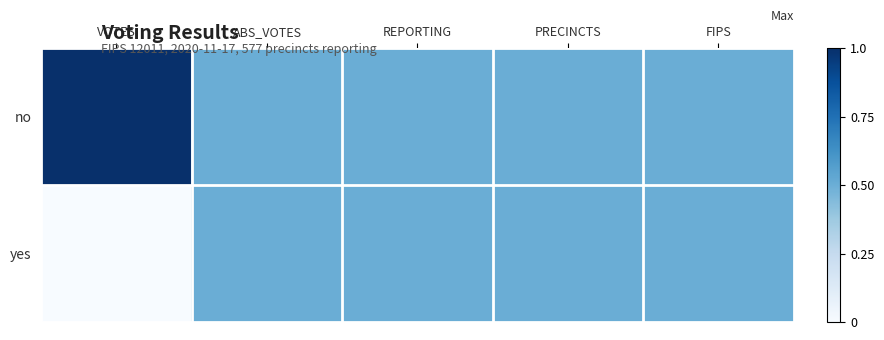

Between VOTES and FIPS, which is larger?

VOTES